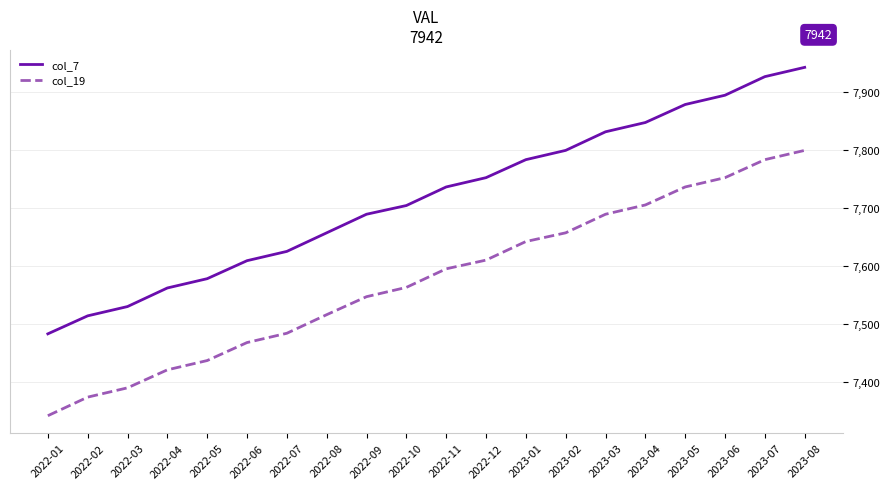

What is the total value across all series at 2023-08?

15741